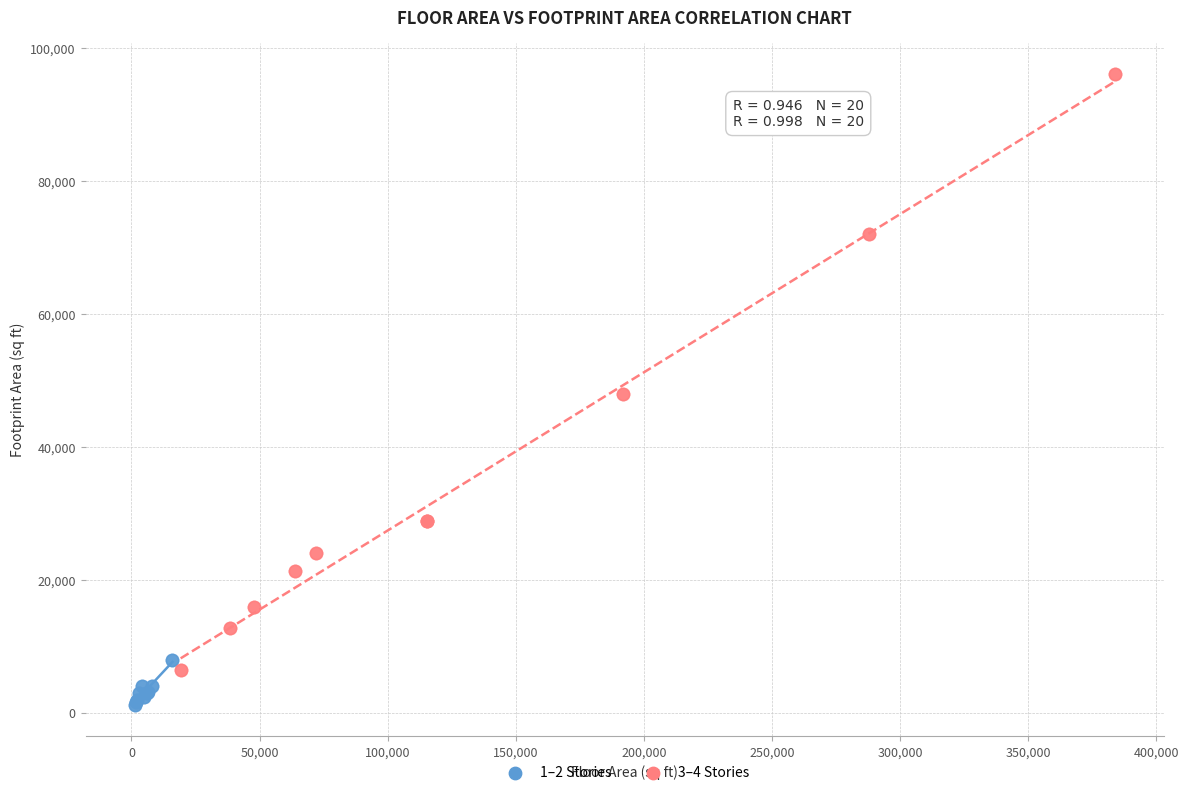

Which series has the widest spread of Y values?

3–4 Stories